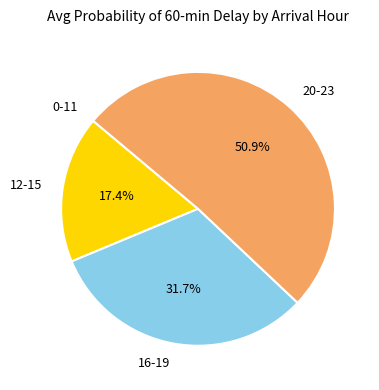

What percentage is NOT represented by 16-19?

68.3%